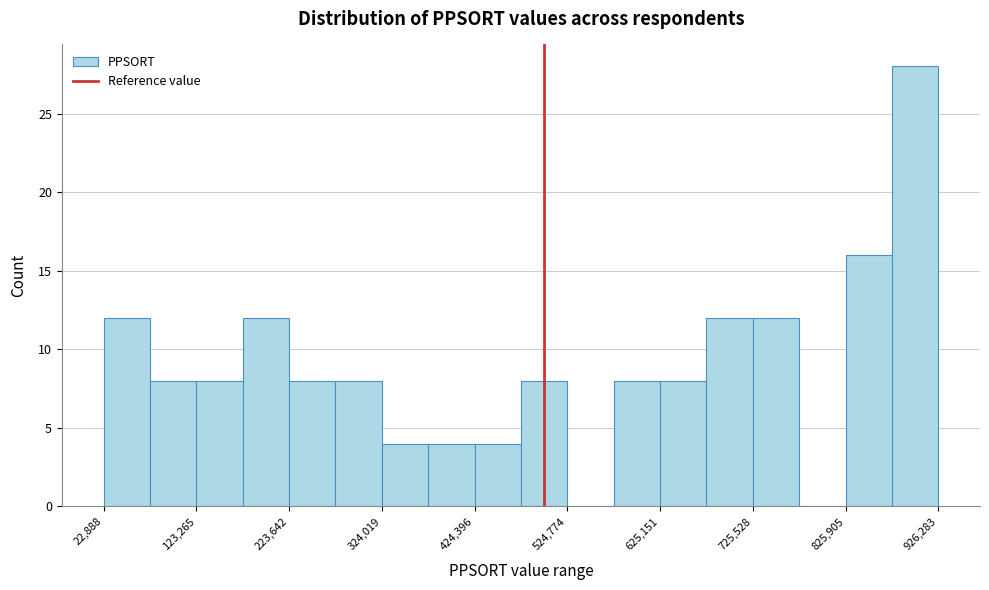

Around what value on the x-axis is the tallest bar? Give the approximate position of its centre, as read against the axis.

900000